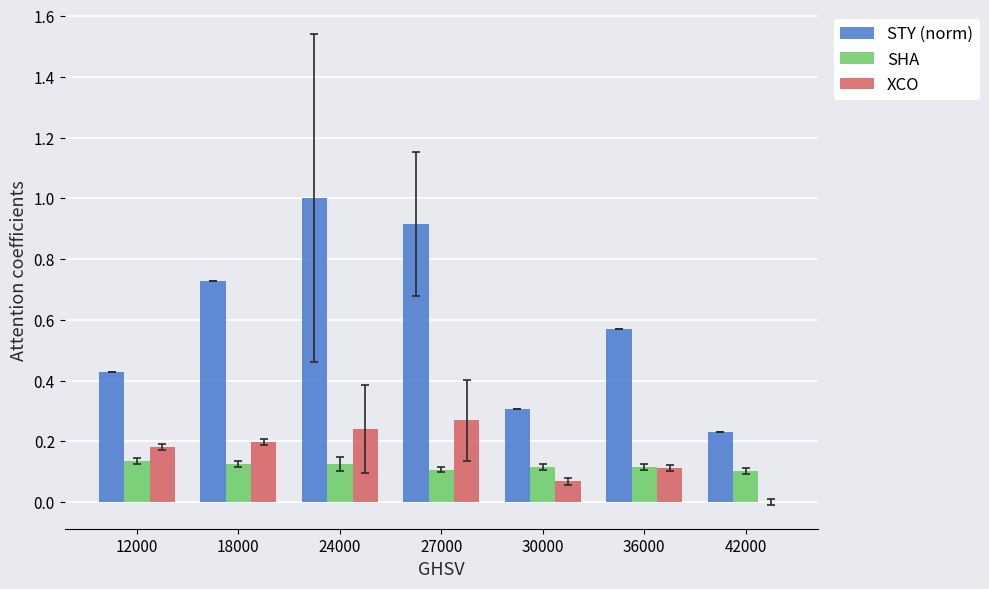

Are the bars horizontal?

No